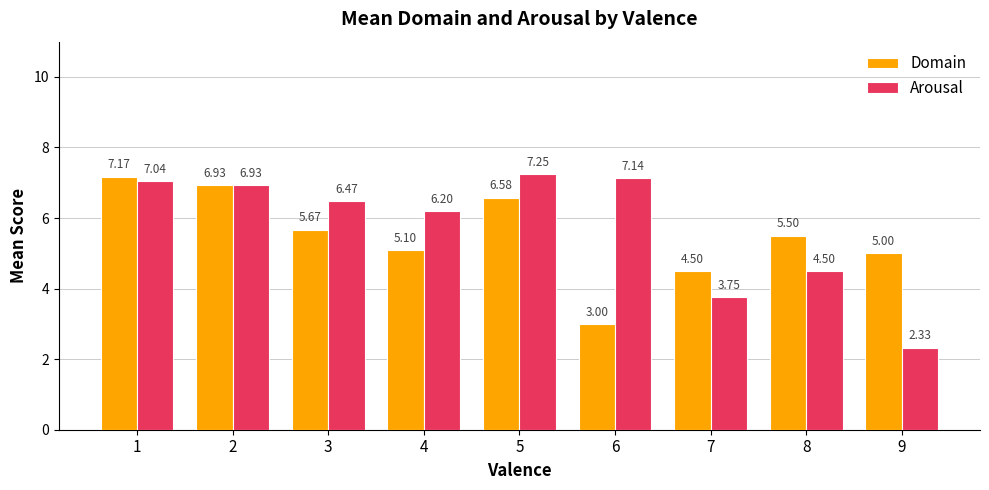

What are all the series names shown in the legend?

Domain, Arousal